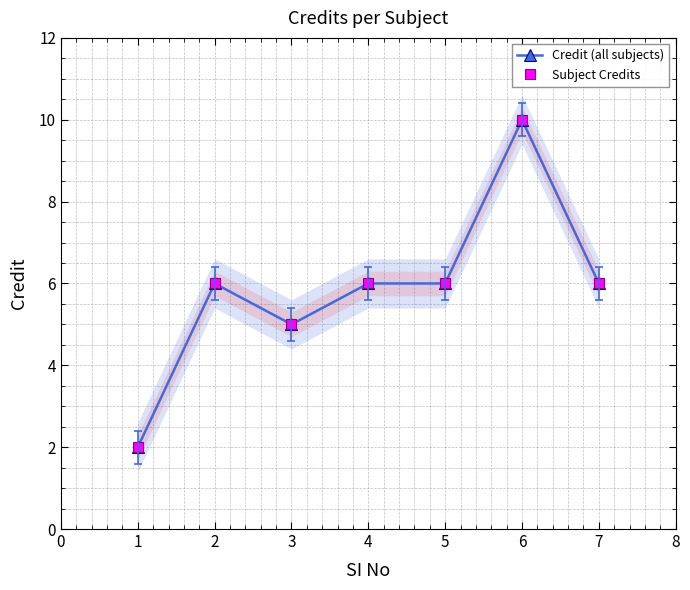

True or false: Credit (all subjects) and Subject Credits cross at least once.

False